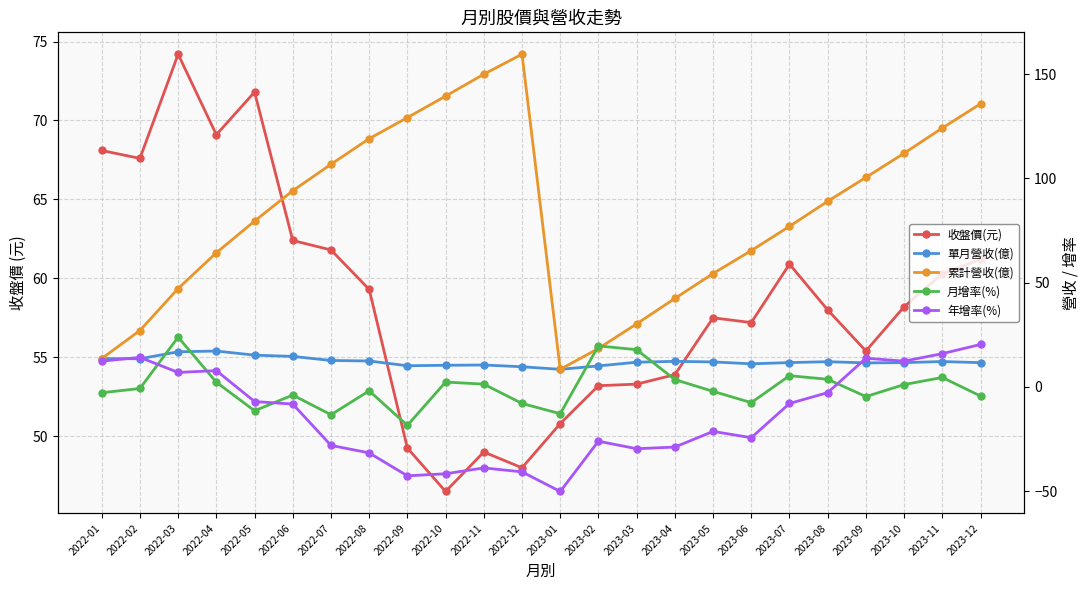

Does the chart have visible grid lines?

Yes